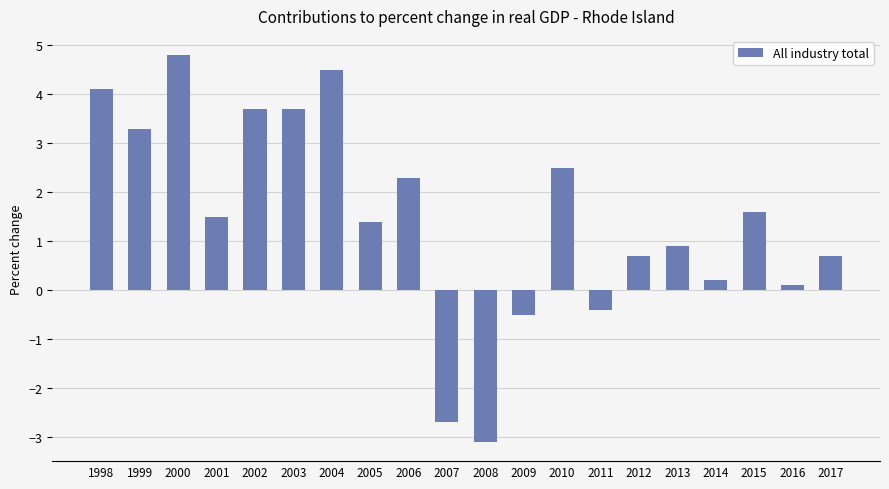

Reading left to right, transcribe all the data shown in this chart.

4.1	3.3	4.8	1.5	3.7	3.7	4.5	1.4	2.3	-2.7	-3.1	-0.5	2.5	-0.4	0.7	0.9	0.2	1.6	0.1	0.7